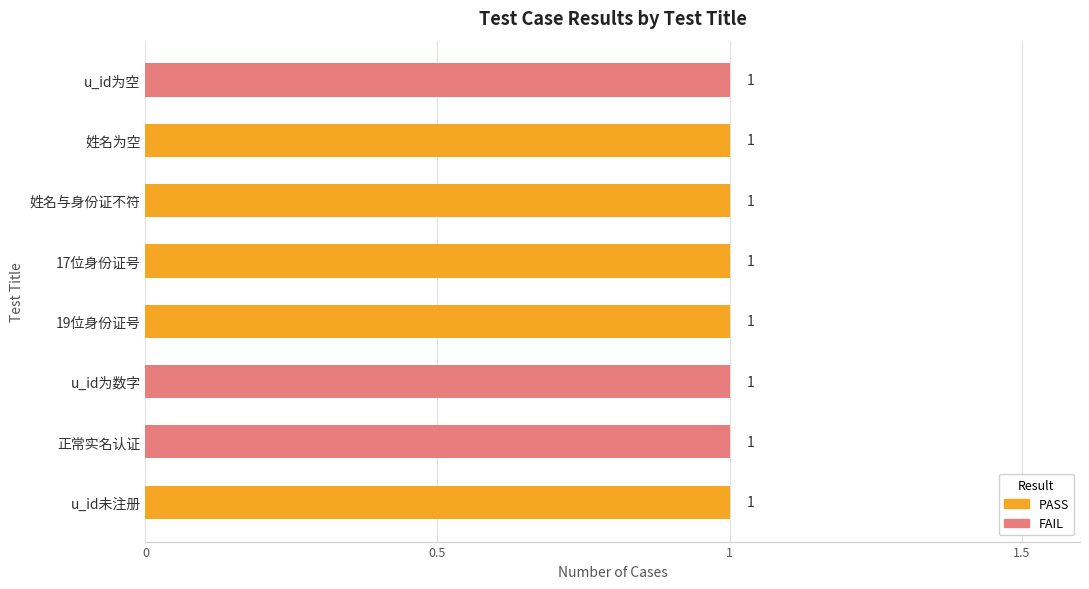

What is the average value of the PASS series?

1